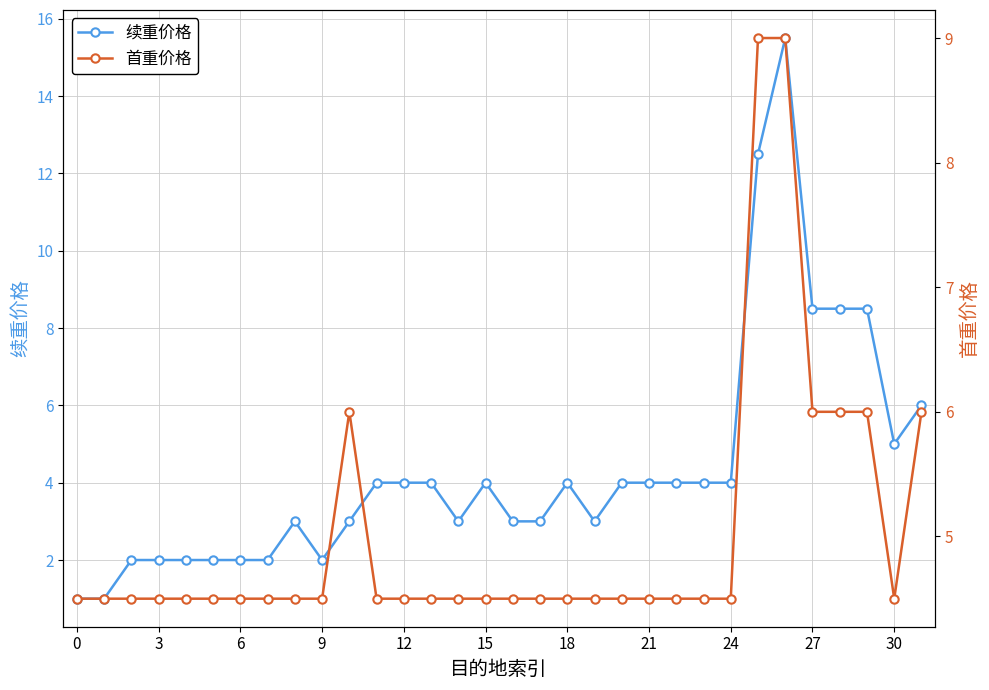

Between 13 and 26, which series saw the biggest shift?

续重价格